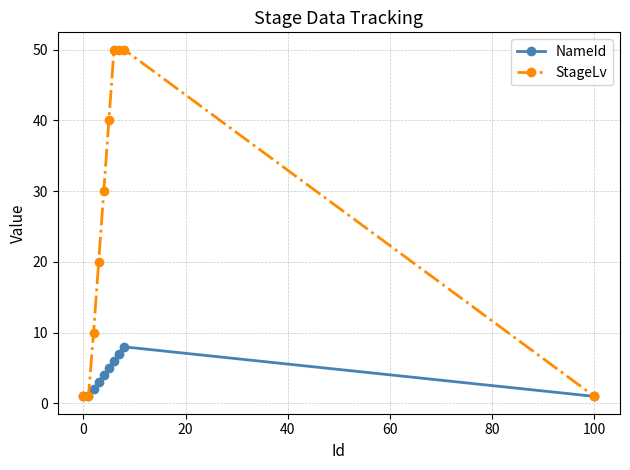

What is the highest value of the NameId series?

8